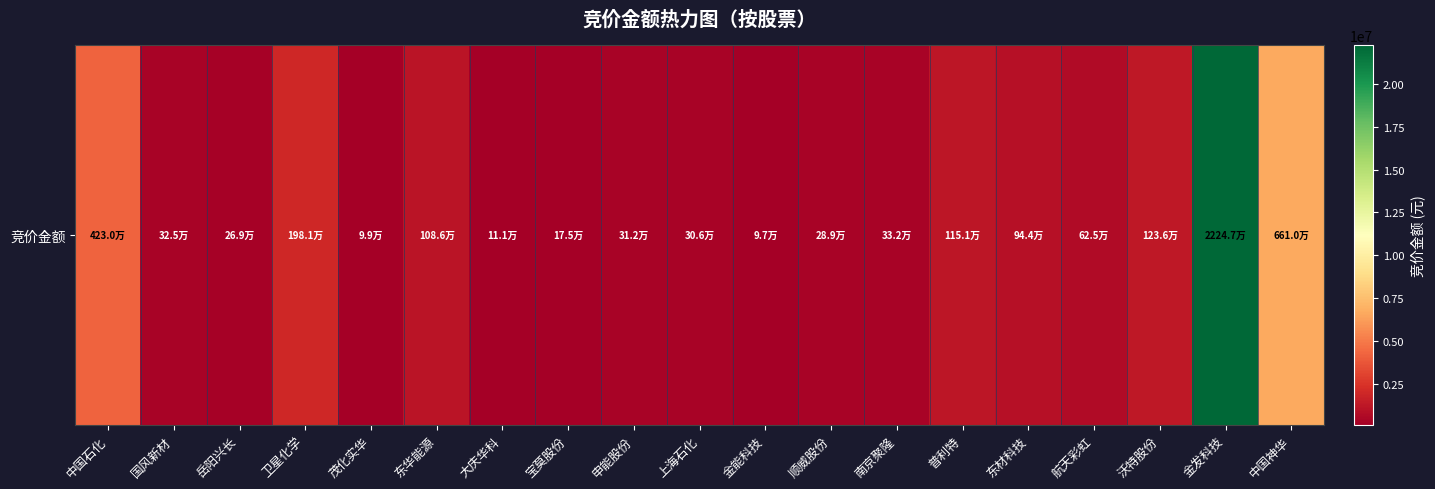

The chart shows a value of 325000 at 国风新材. True or false?

True